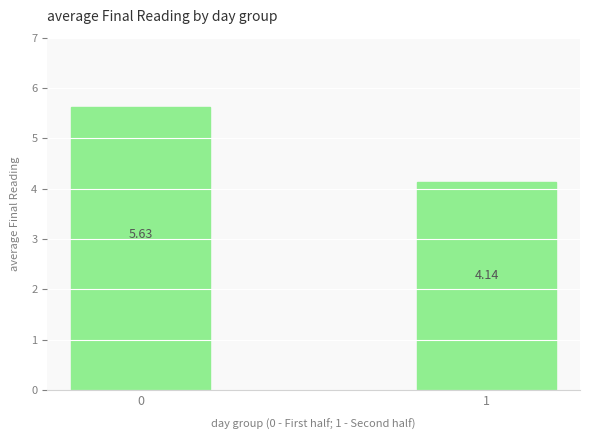

What is the difference between the values at 1 and 0?

1.5